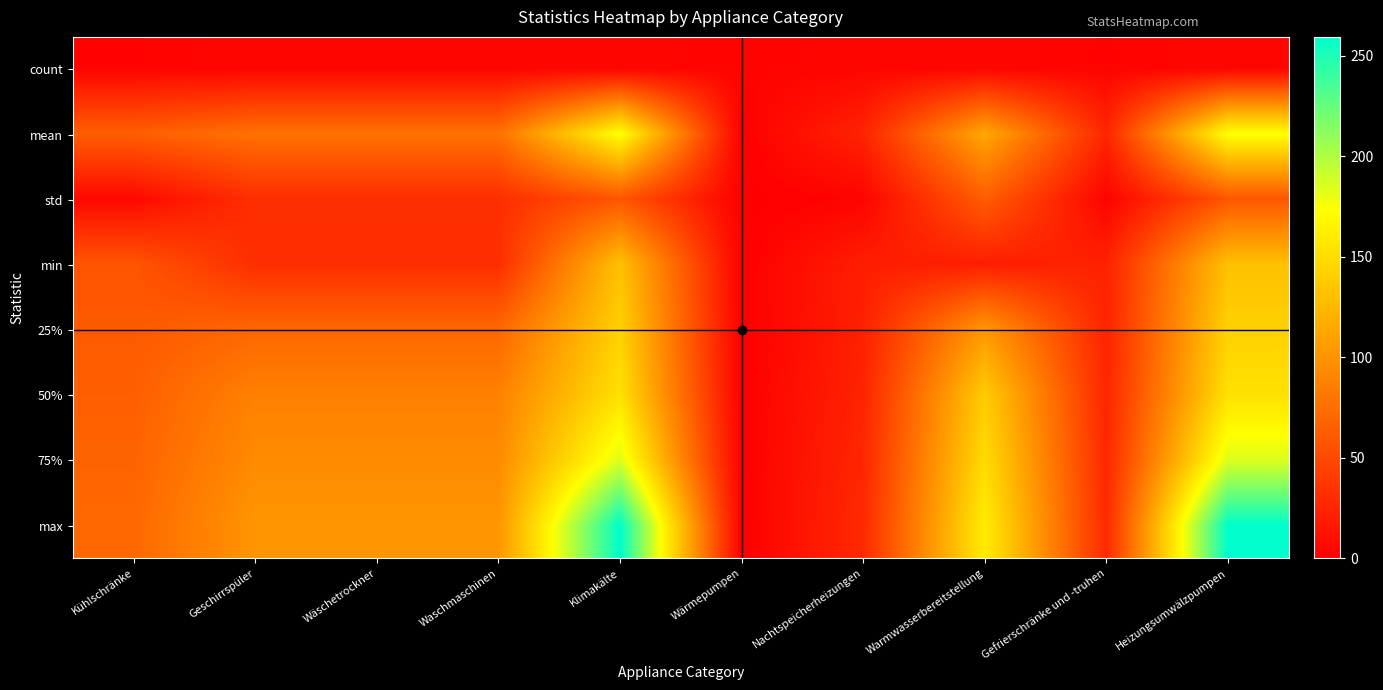

Which series has the largest total across all categories?

max